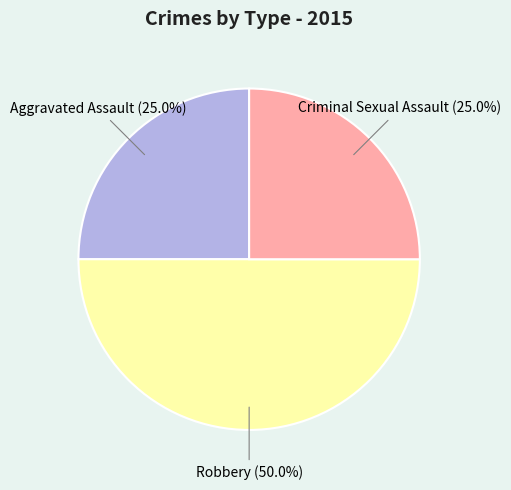

Which slice is the smallest?

Aggravated Assault